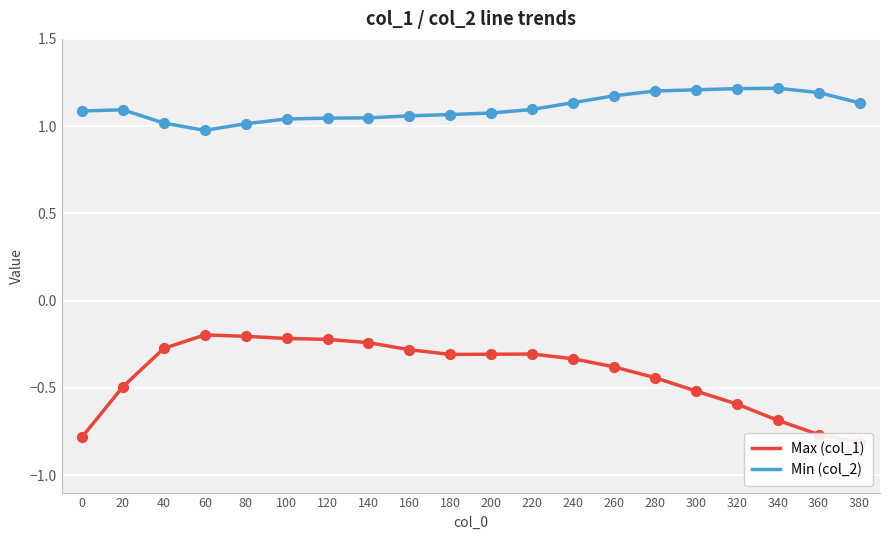

Which series has the widest spread of Y values?

Max (col_1)